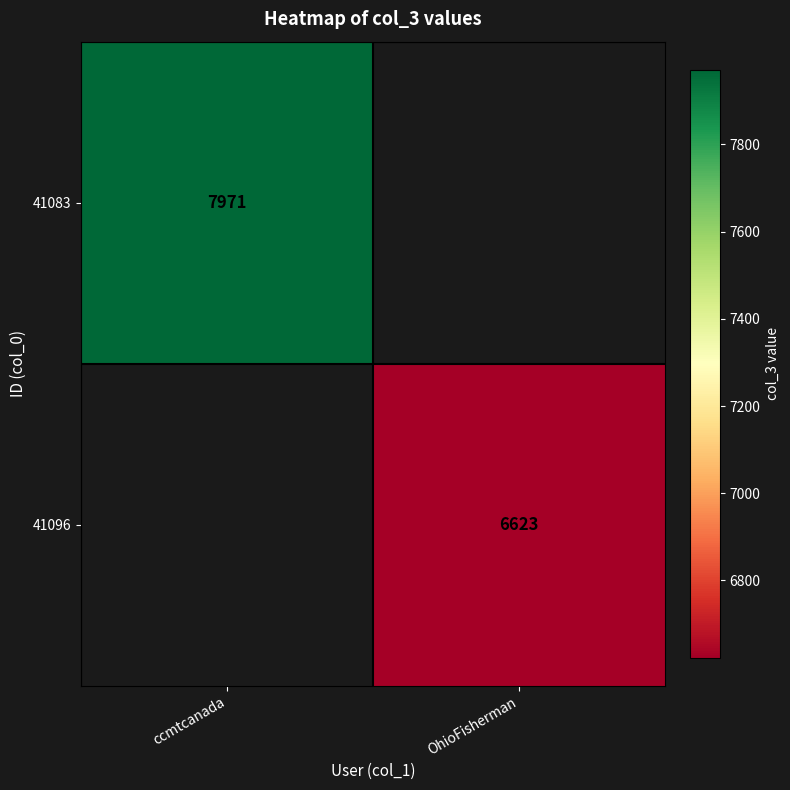

Is the value of 41096 at OhioFisherman greater than the value of 41083 at ccmtcanada?

No